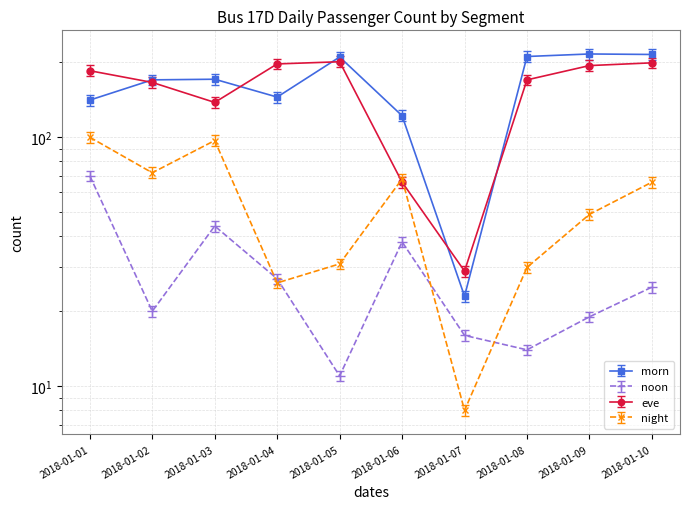

Where is the first local minimum for morn?

2018-01-04